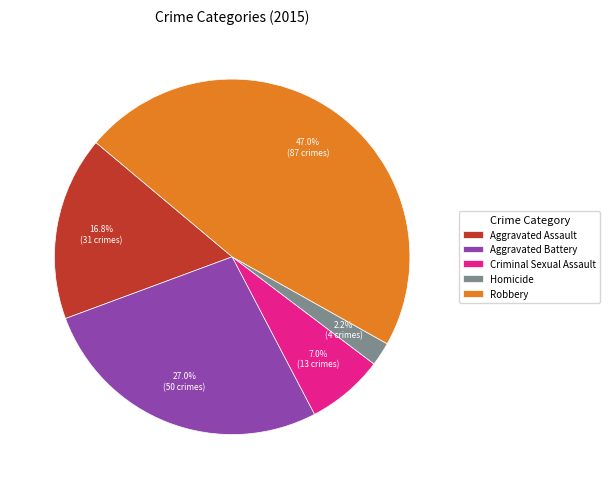

What portion of the pie excludes Robbery?

53.0%